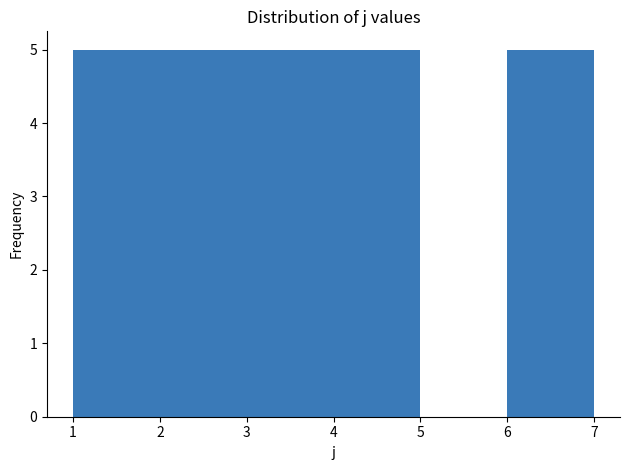

Reading left to right, transcribe this chart: for each bar, give the range it covers on the x-axis and its height. The values are not printed on the chart, so give them approximately, as read against the axis.

1 to 2: 5
2 to 3: 5
3 to 4: 5
4 to 5: 5
5 to 6: 0
6 to 7: 5